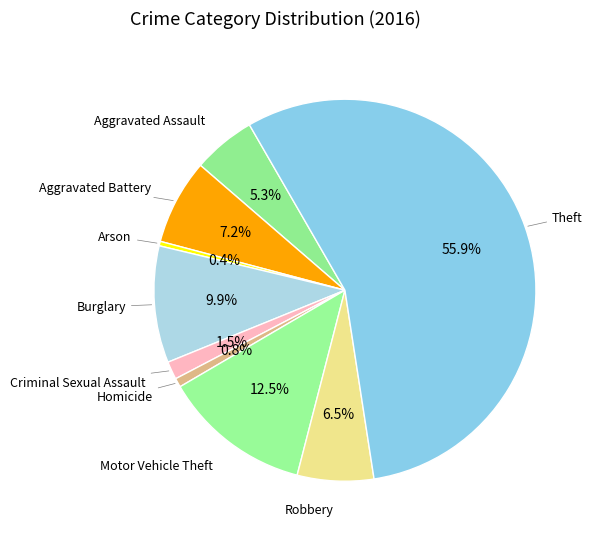

How many slices are in this pie chart?

9